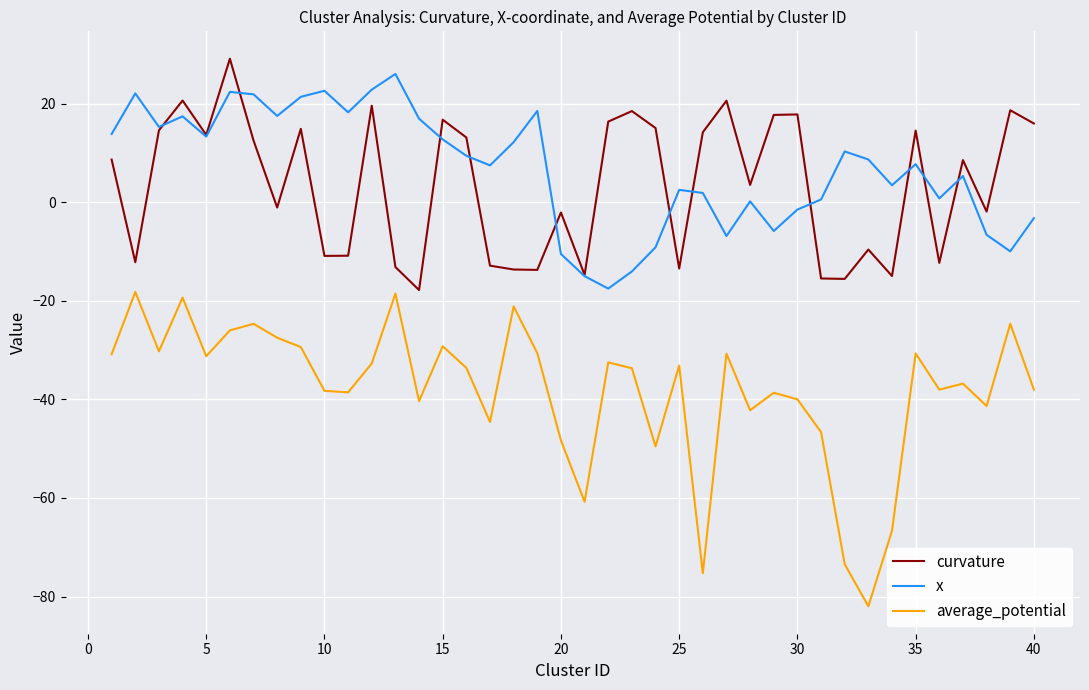

True or false: average_potential and curvature cross at least once.

False